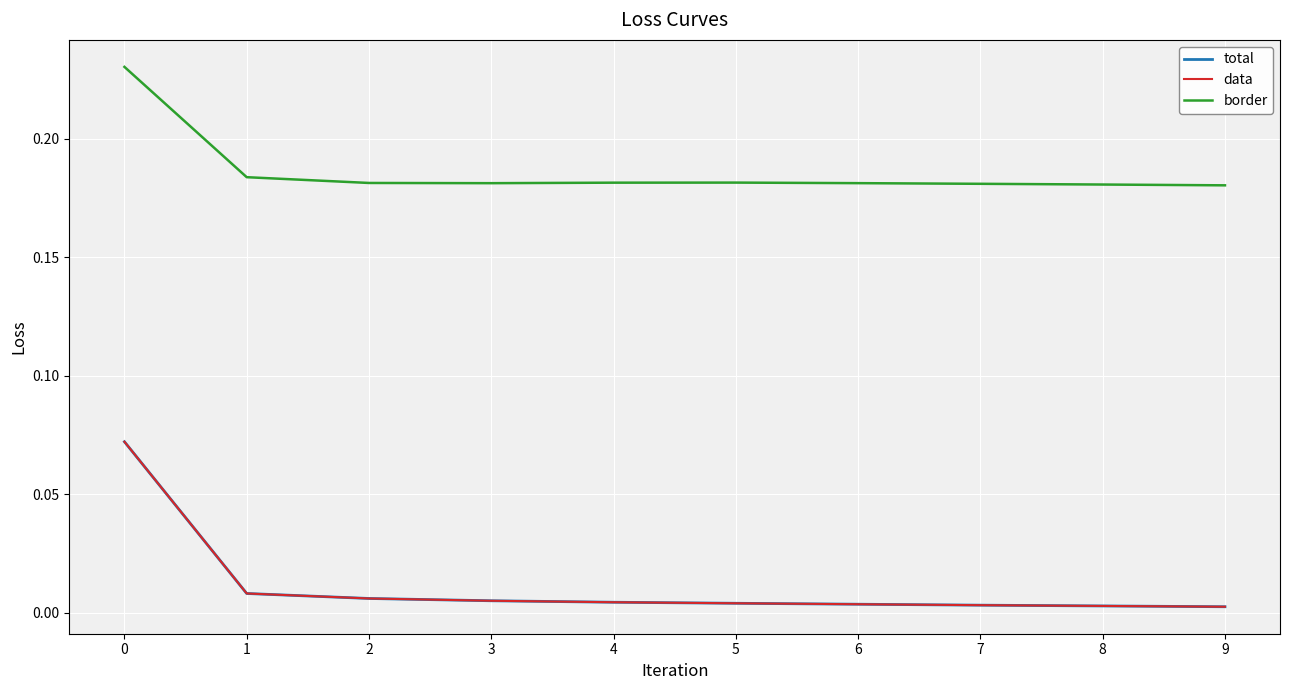

The total series shows 0.0 at 8. True or false?

True